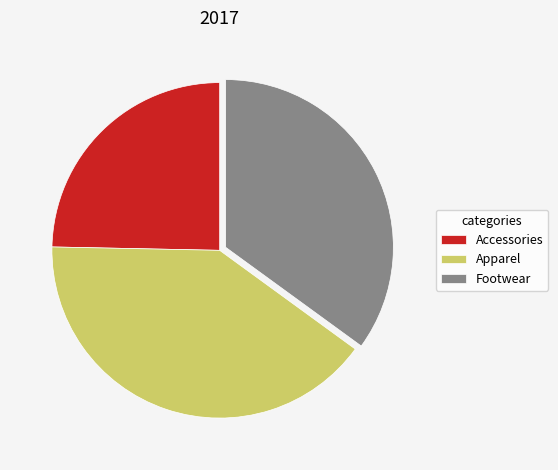

What is the largest slice in the pie chart?

Apparel